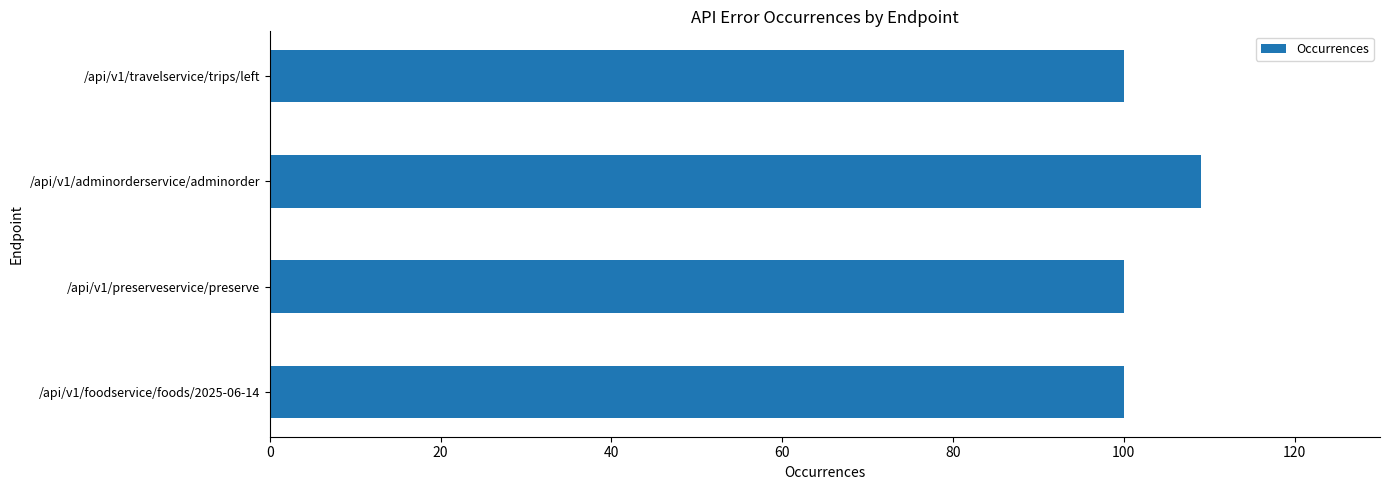

What is the difference between the maximum and minimum values?

9